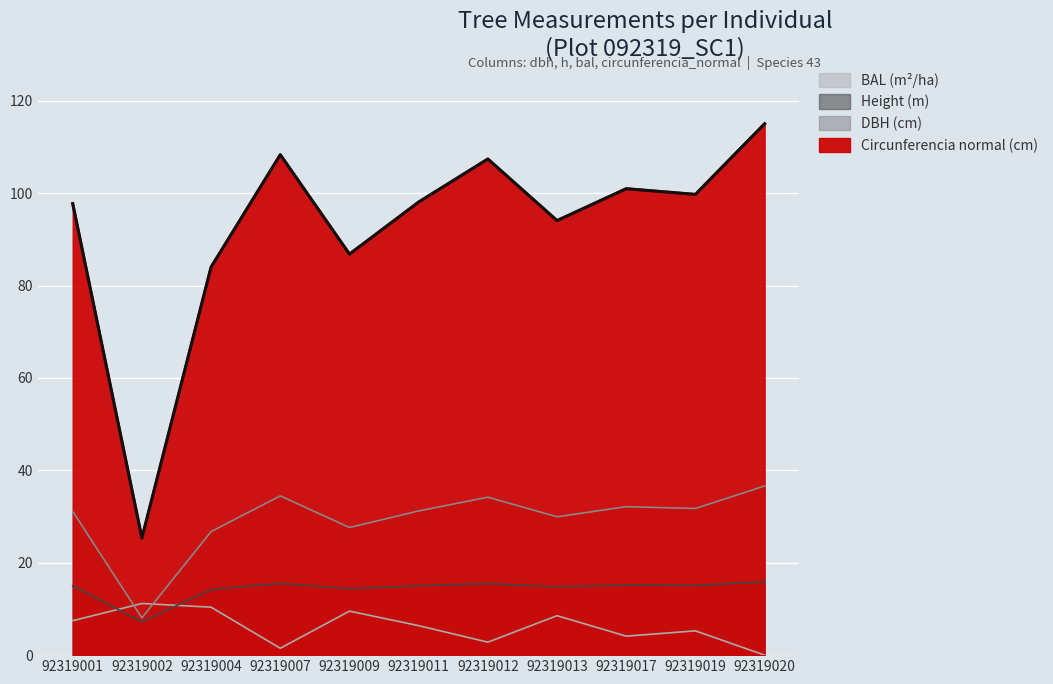

At which label does h reach its peak?

92319020